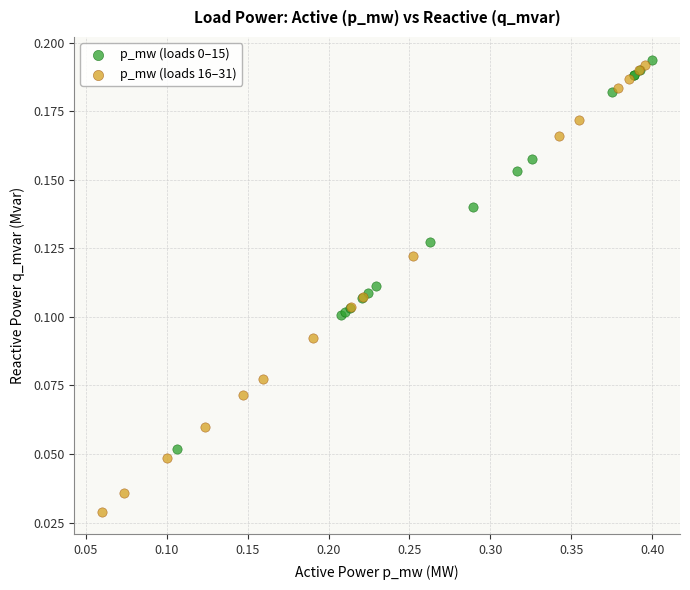

Which series contains the lowest Y value?

p_mw (loads 16–31)